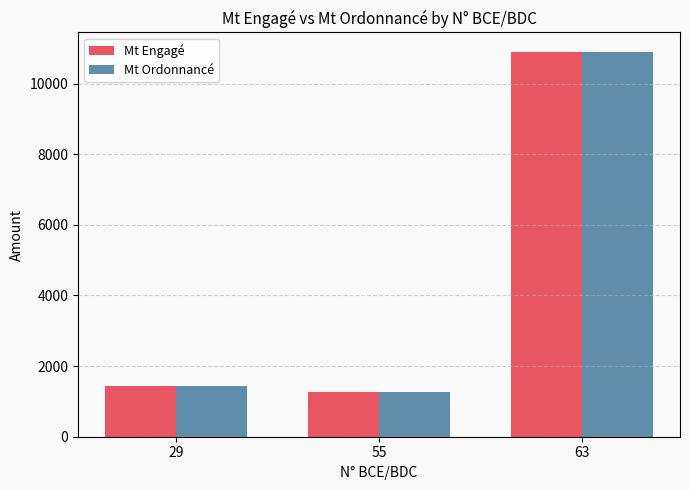

How many values in the Mt Ordonnancé series exceed 1428?

2